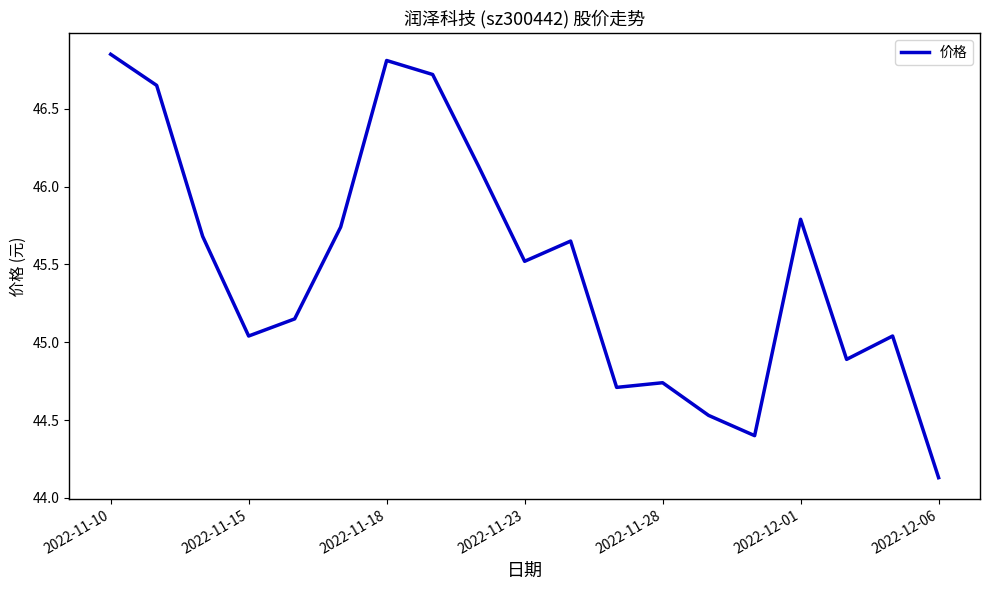

How many values are below 45?

6